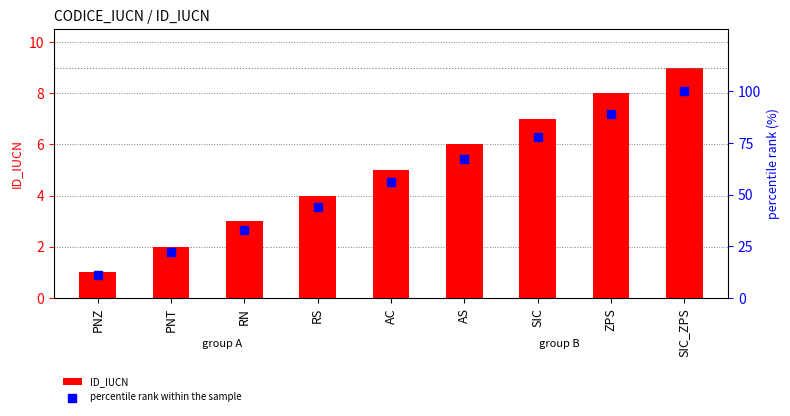

What is the total value across all series at RN?

36